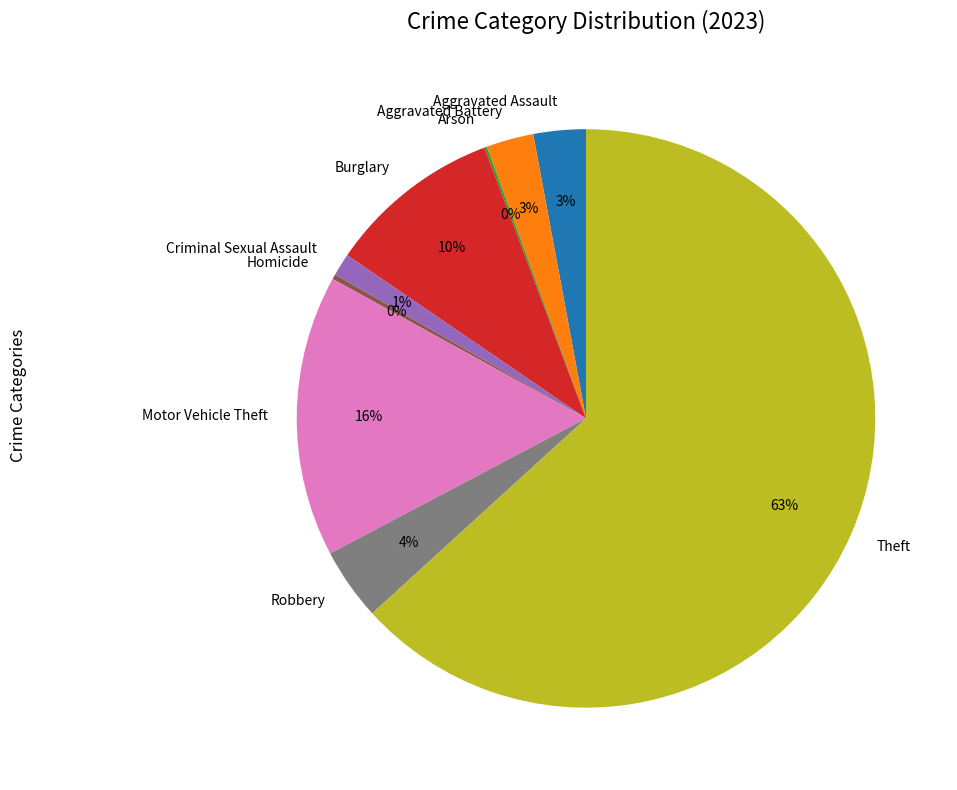

Which category has the biggest portion of the pie?

Theft